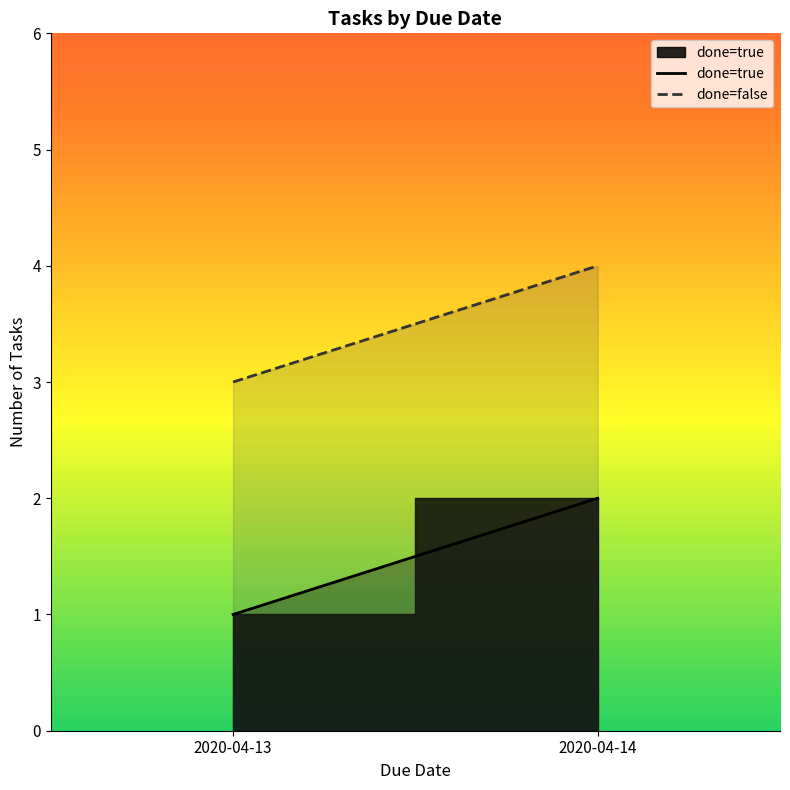

Count the number of categories in the chart.

2